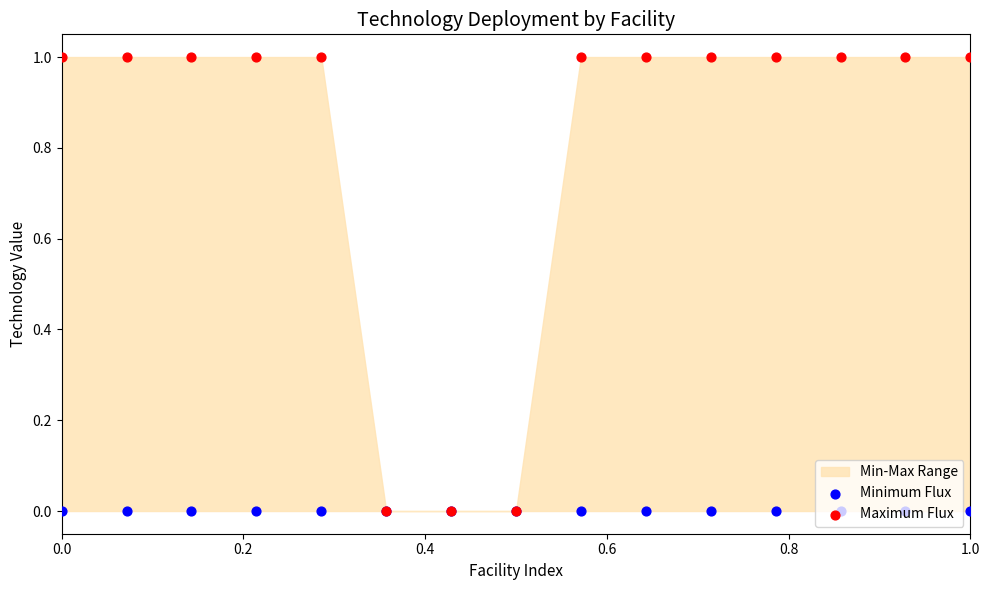

At which category is the sum across all series the highest?

0.2